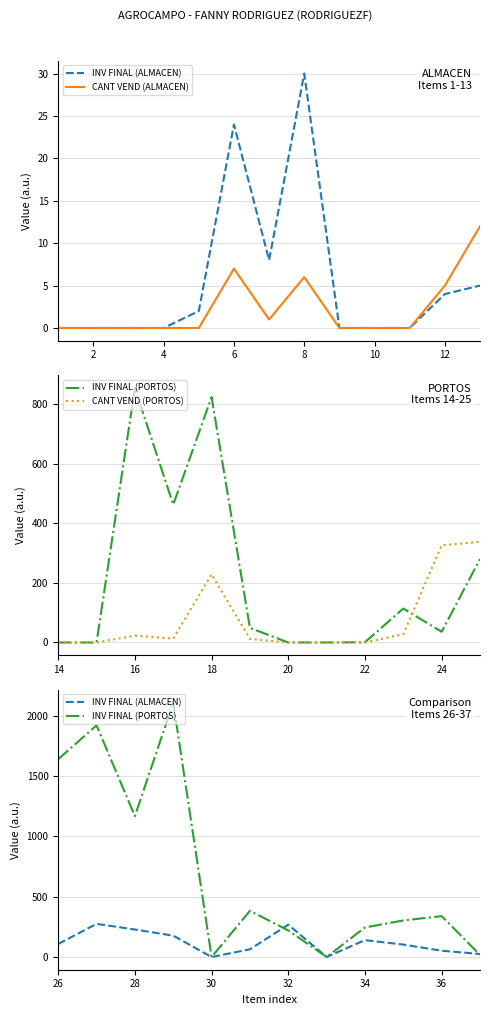

True or false: CANT VEND (ALMACEN) has more than 0 interior local peaks.

True